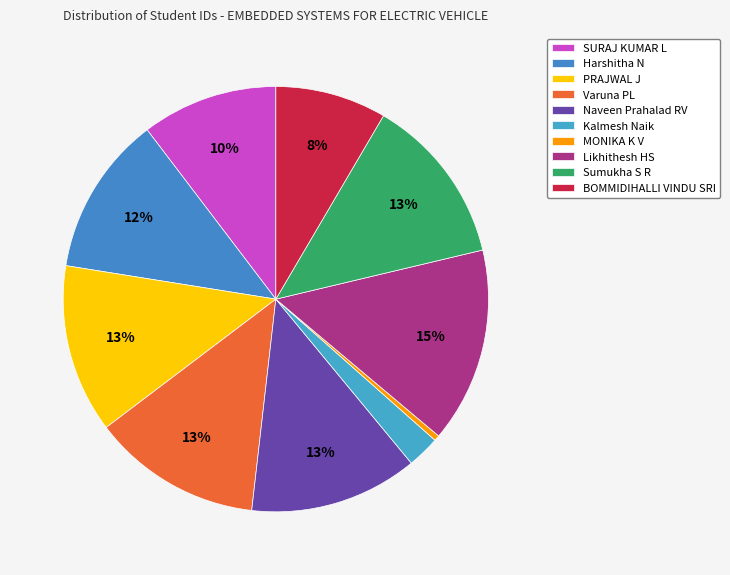

Does any single category account for the majority?

No